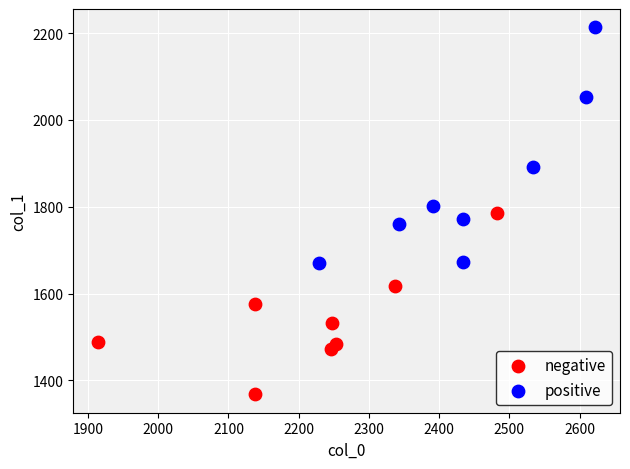

Which series reaches the minimum Y coordinate?

negative